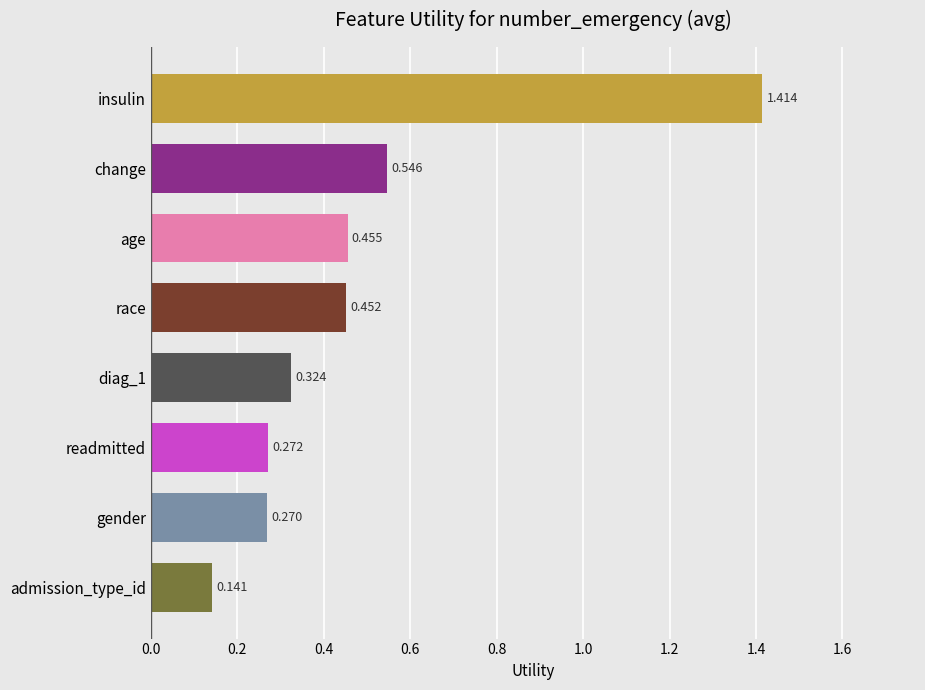

List the labels in order of value, smallest first.

admission_type_id, gender, readmitted, diag_1, race, age, change, insulin